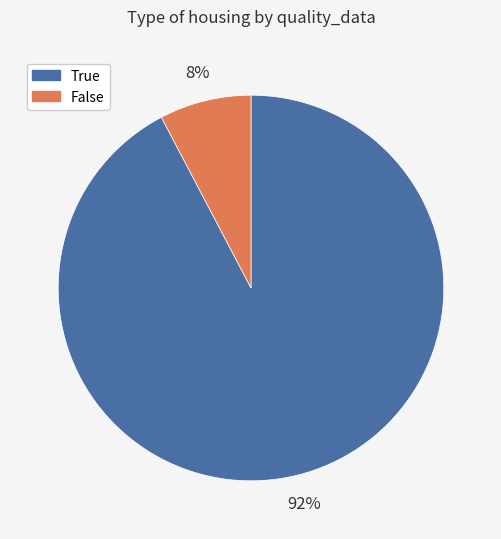

Which category has the biggest portion of the pie?

True